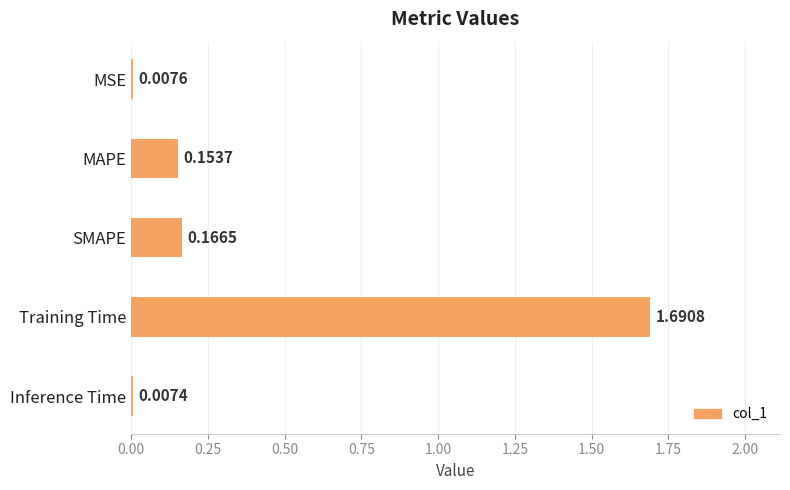

Which category has the lowest value across all series?

Inference Time